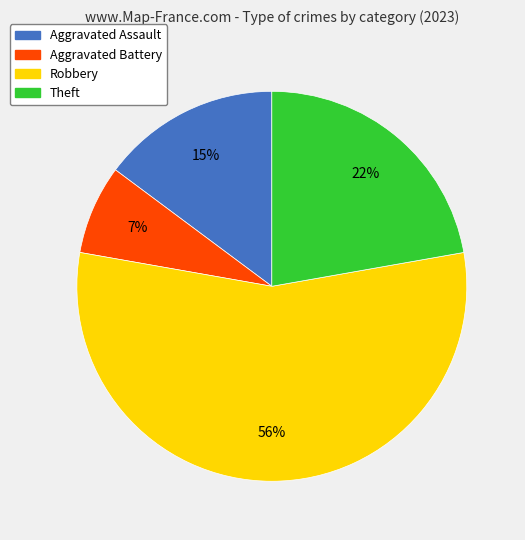

Combined, do Theft and Robbery account for over 50%?

Yes